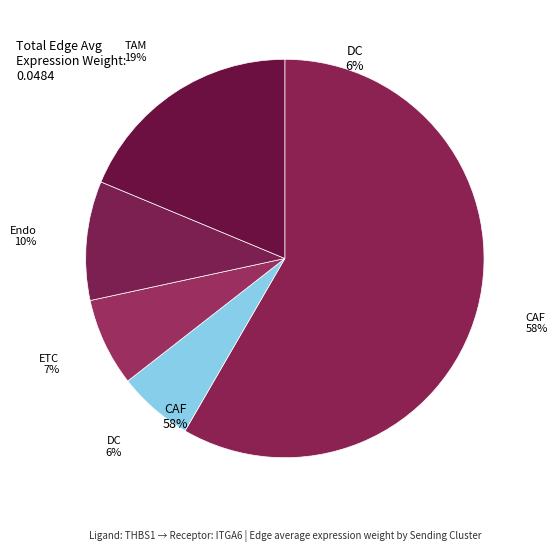

Does DC represent more than half of the total?

No